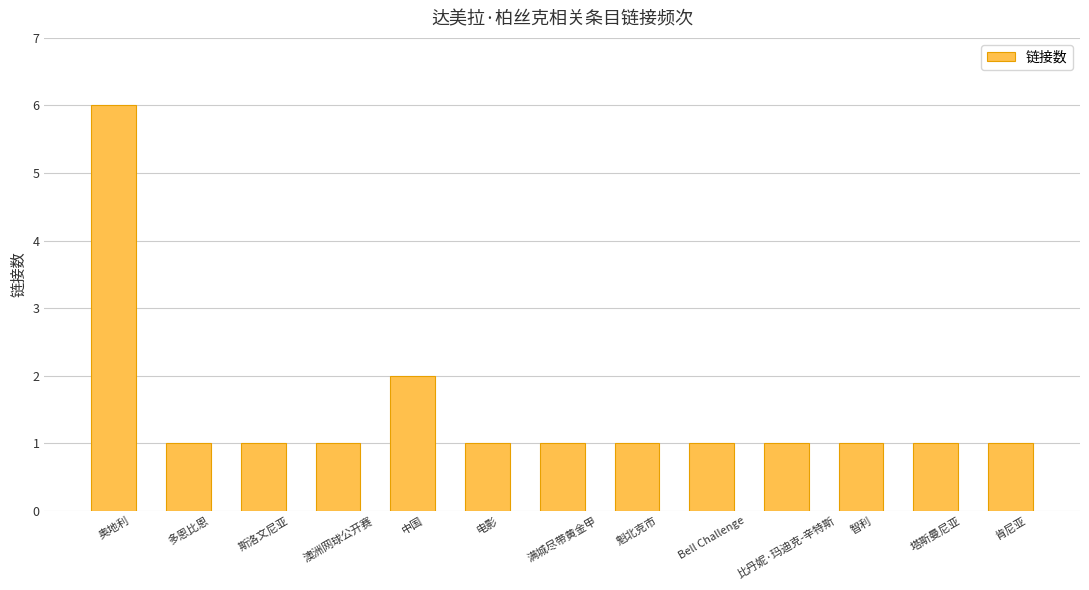

What is the label of the 7th bar from the left?

满城尽带黄金甲